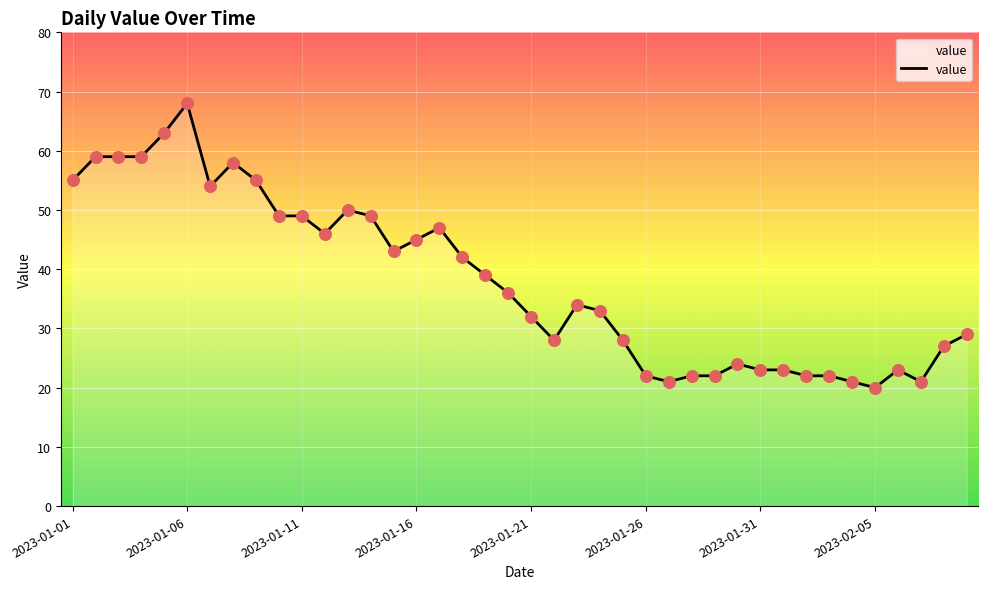

What is the difference between the maximum and minimum values?

48